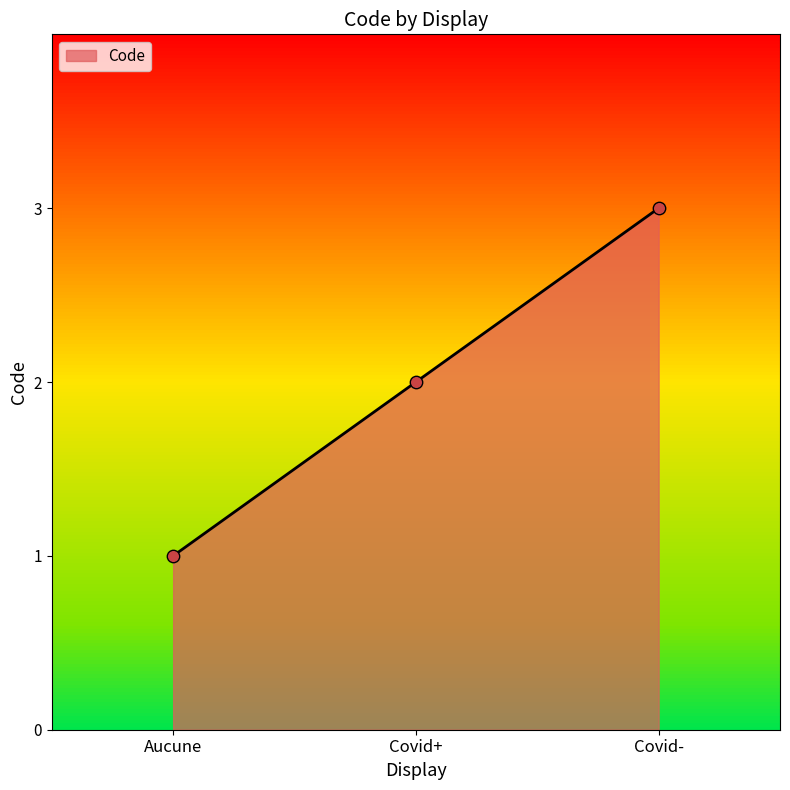

What is the ratio of the value at Covid+ to the value at Aucune?

2.0